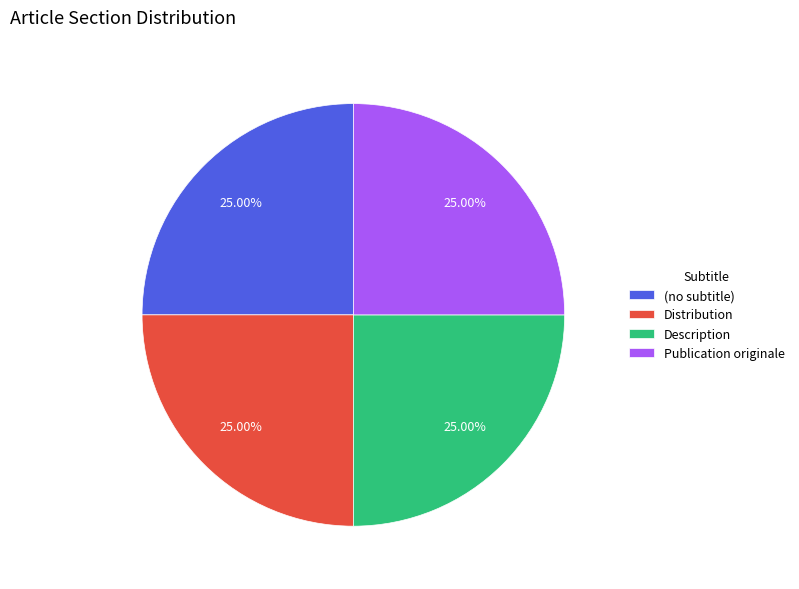

To the nearest percent, what percentage of the pie is Publication originale?

25%